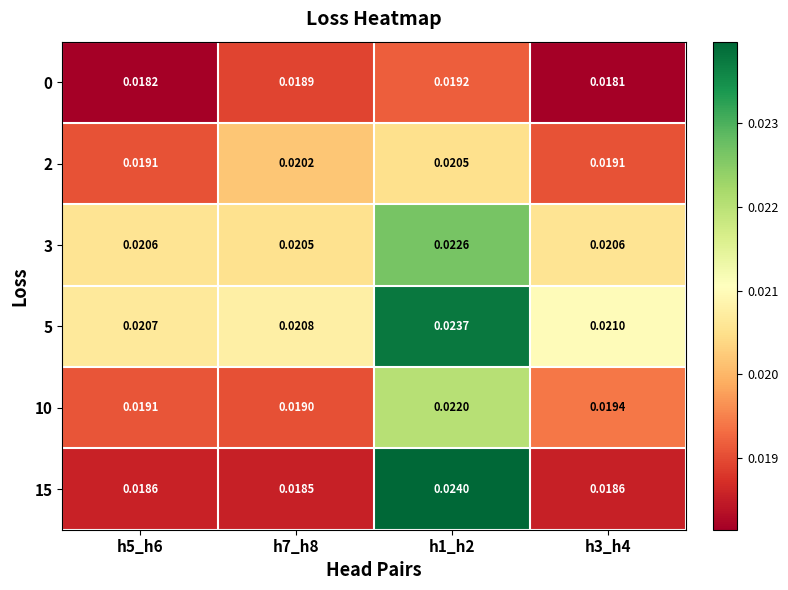

Which series changed the most between h5_h6 and h7_h8?

2